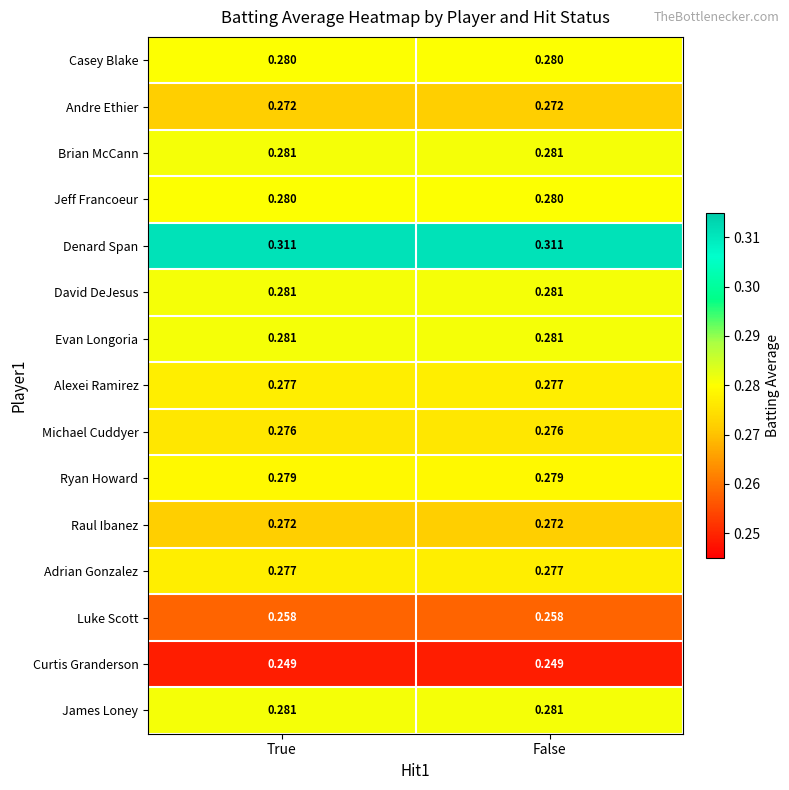

Which series has the largest total across all categories?

Denard Span